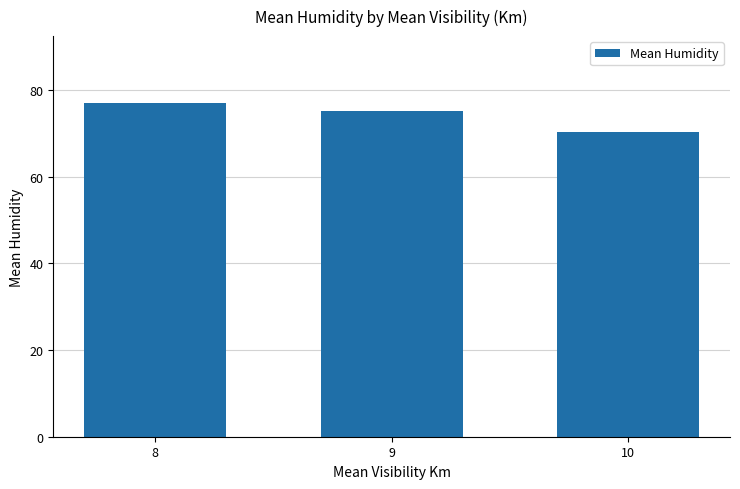

Reading left to right, extract all data points from this chart.

77.0	75.1	70.2